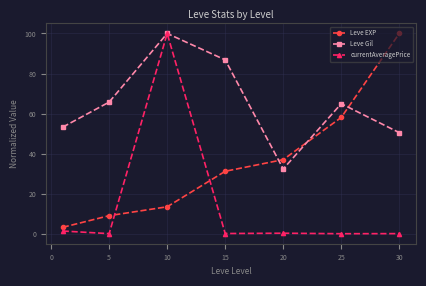

What is the minimum value for Leve EXP?

3.3